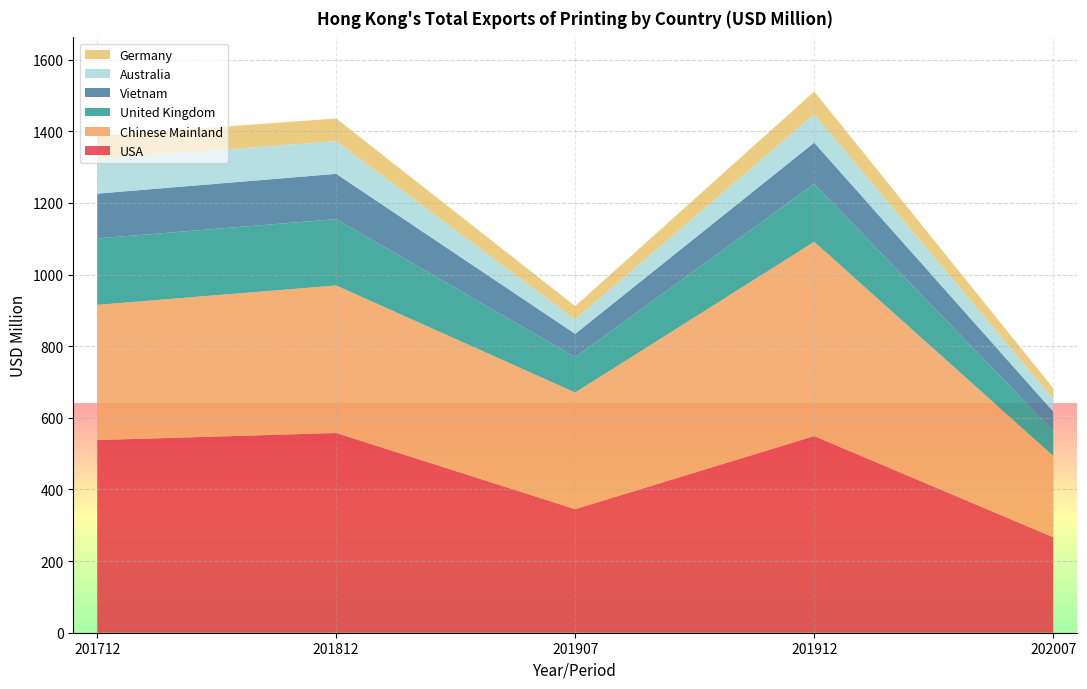

Reading right to left, list all the values displayed in this chart.

USA: 202007=266.7	201912=549.0	201907=345.1	201812=557.6	201712=537.9
Chinese Mainland: 202007=227.1	201912=542.5	201907=325.5	201812=411.9	201712=377.5
United Kingdom: 202007=69.8	201912=161.5	201907=98.9	201812=185.2	201712=185.5
Vietnam: 202007=54.0	201912=115.4	201907=65.1	201812=126.5	201712=125.1
Australia: 202007=35.8	201912=79.2	201907=40.4	201812=91.0	201712=96.8
Germany: 202007=29.3	201912=63.4	201907=36.8	201812=63.5	201712=64.8